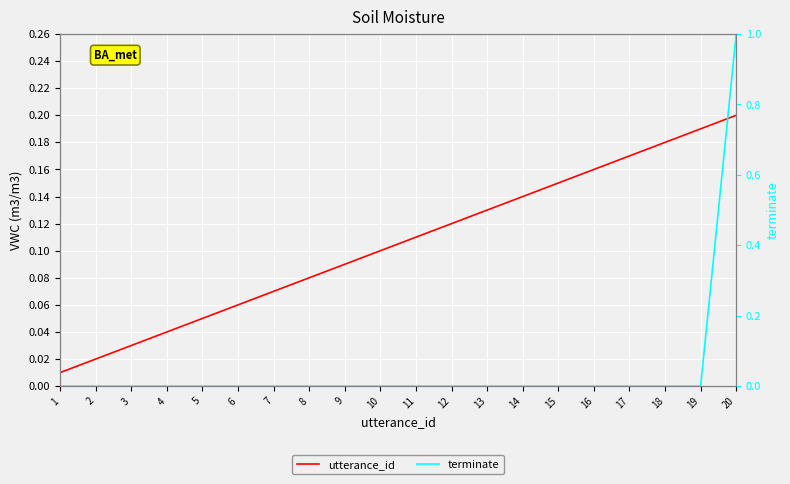

How many terminate values are between 0 and 1?

20